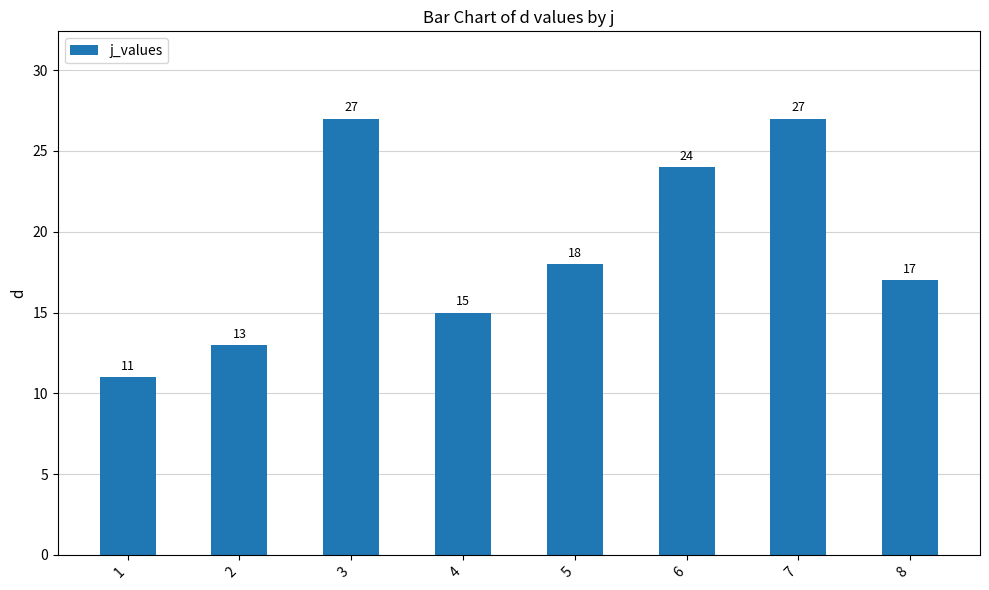

Is it true that the value at 8 is 27?

False